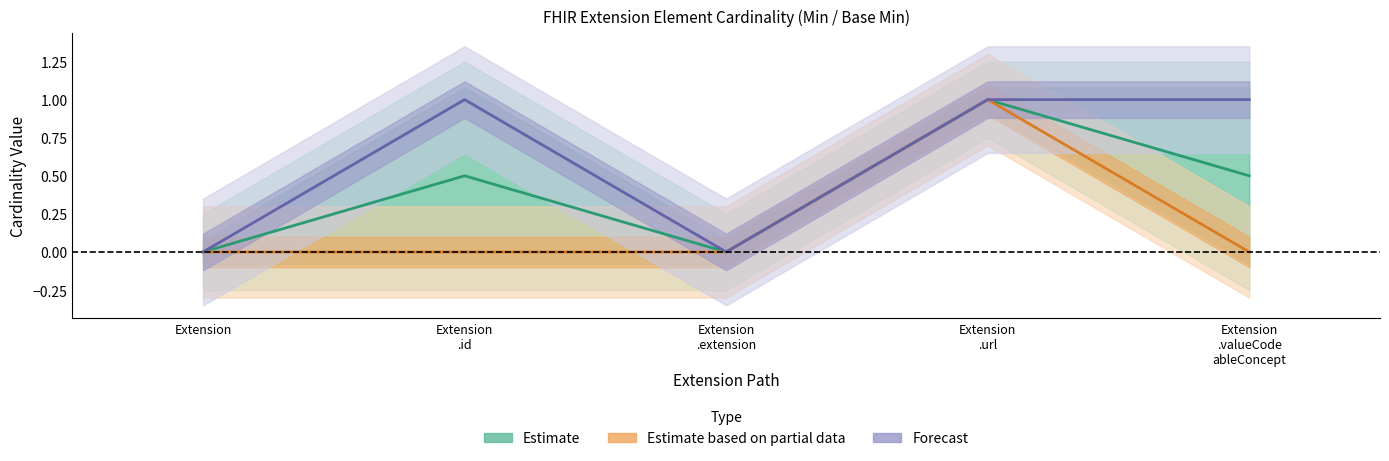

Which category has the highest value in the Estimate series?

Extension.url